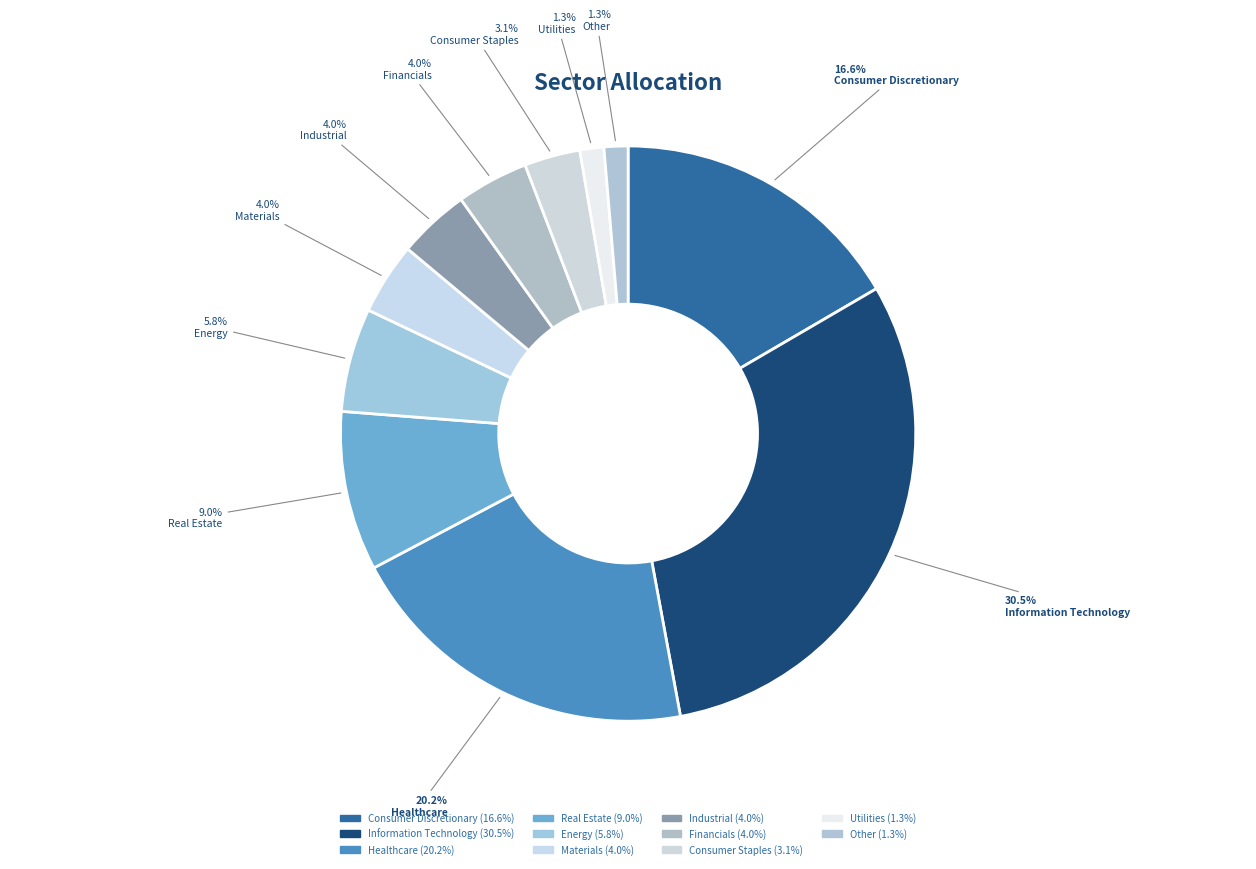

What is the ratio of the value at Real Estate to the value at Consumer Staples?

2.9